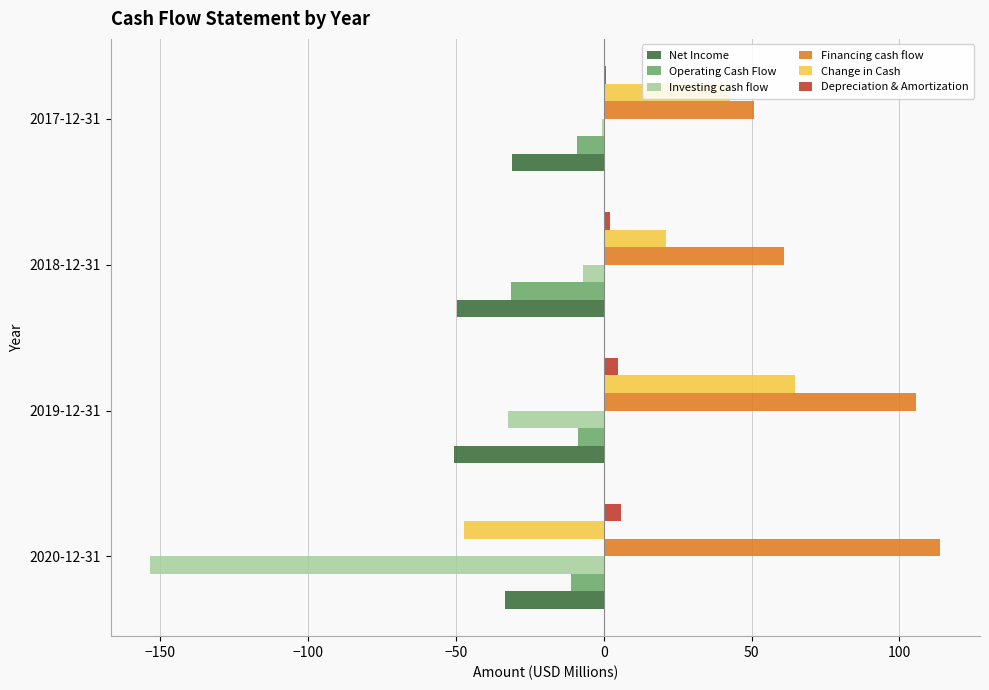

What is the greatest value displayed?

113.9